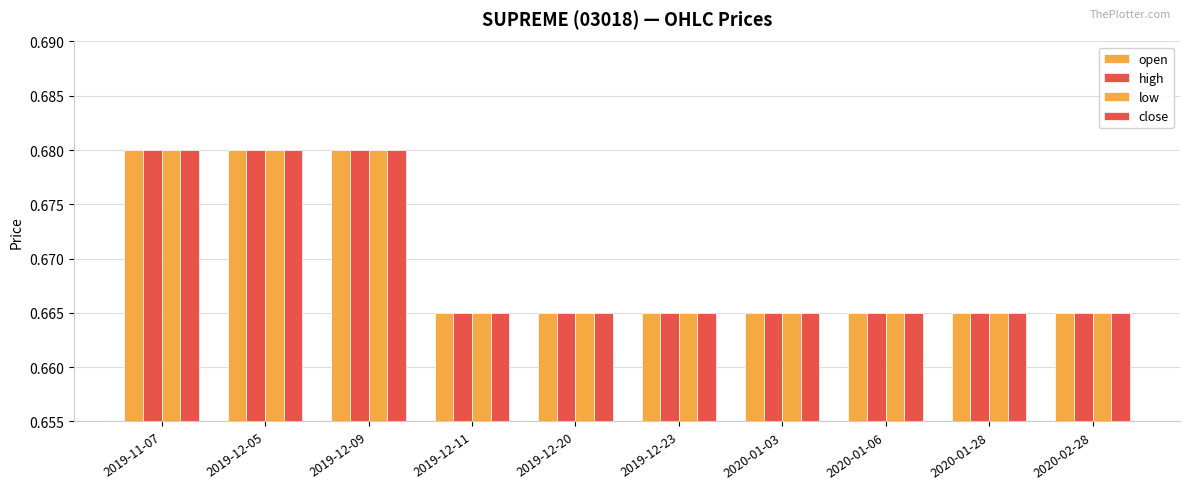

Which series has the largest total across all categories?

open